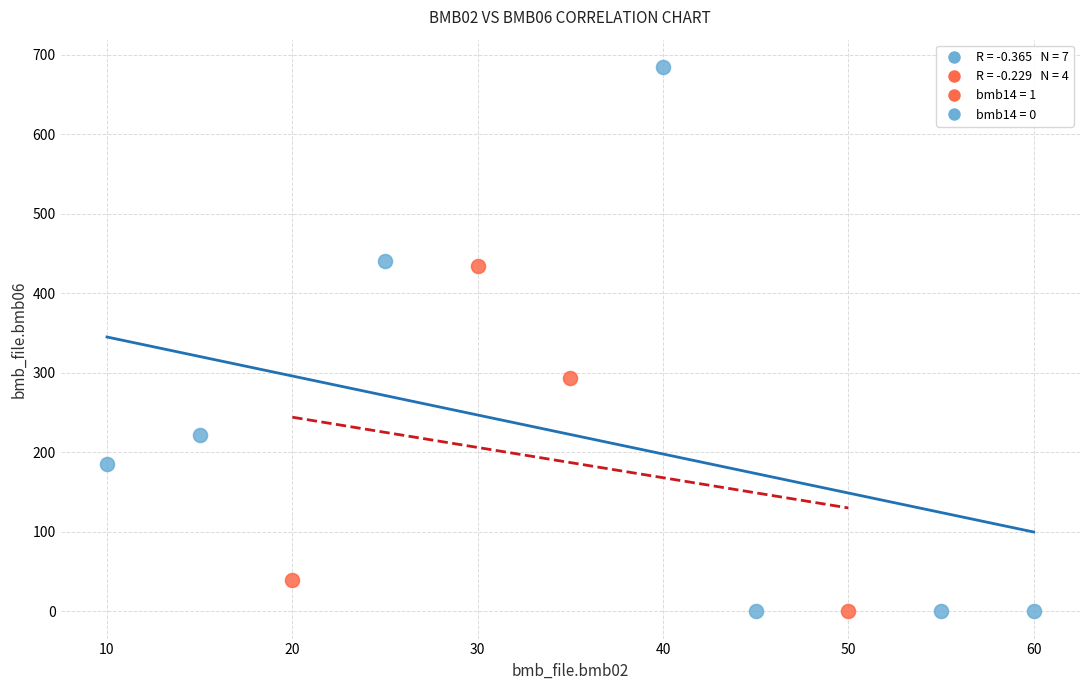

Which series has the widest spread of Y values?

bmb14 = 0